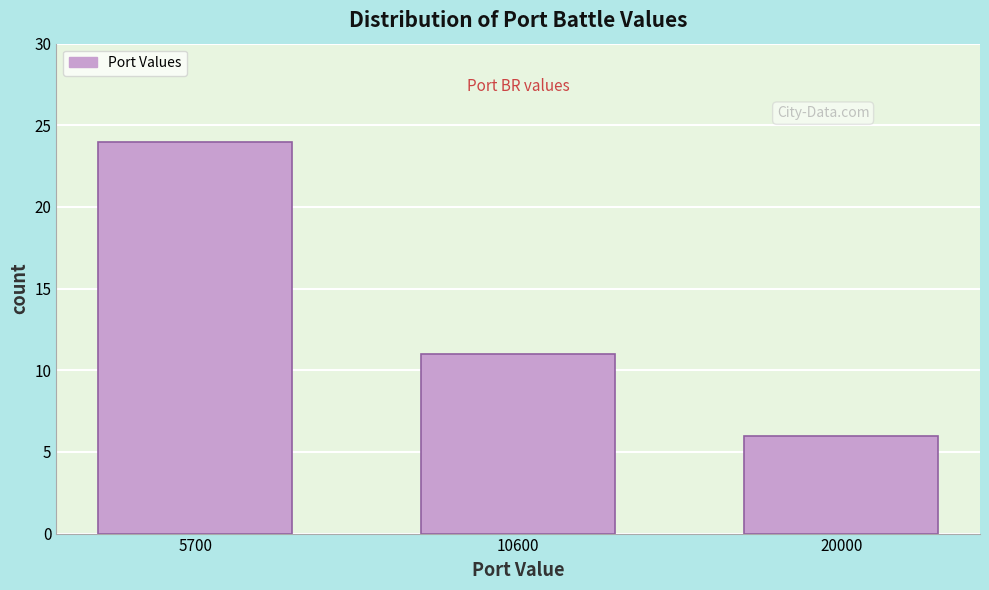

Reading left to right, what are all the values shown in this chart?

24	11	6